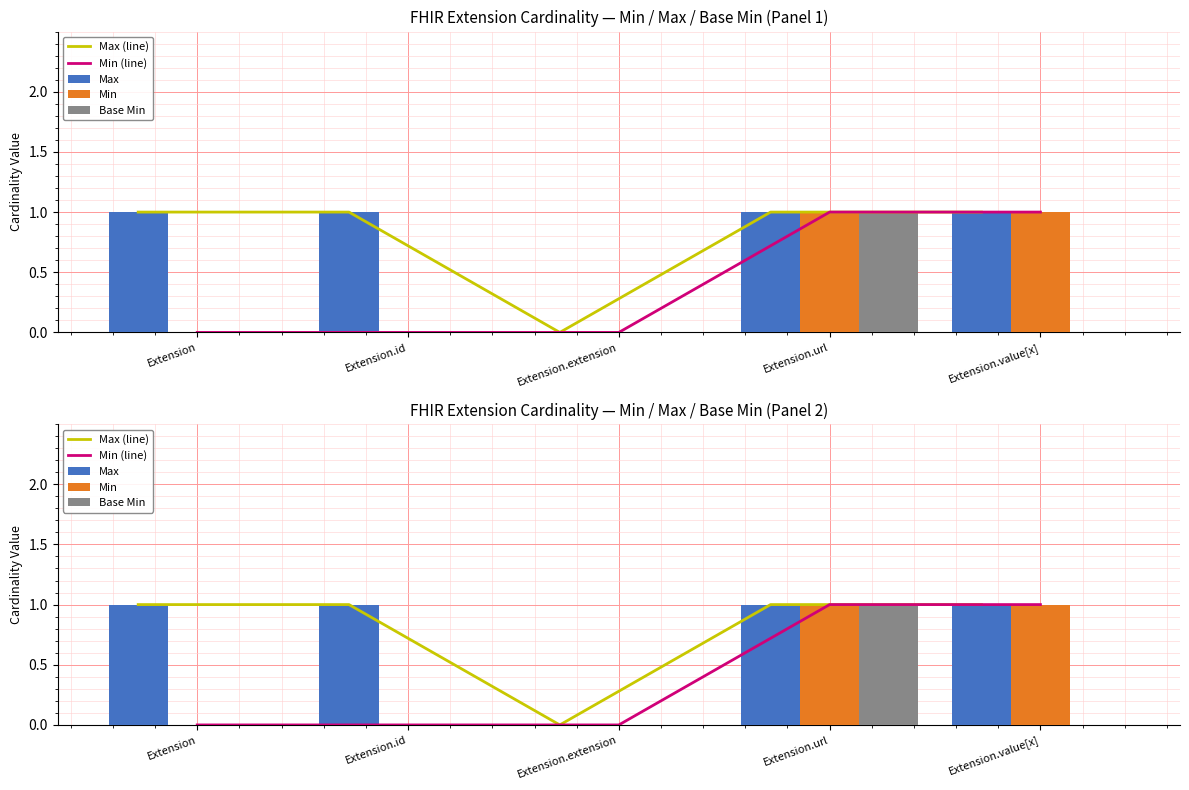

How many data points in Max (line) are less than 1?

1